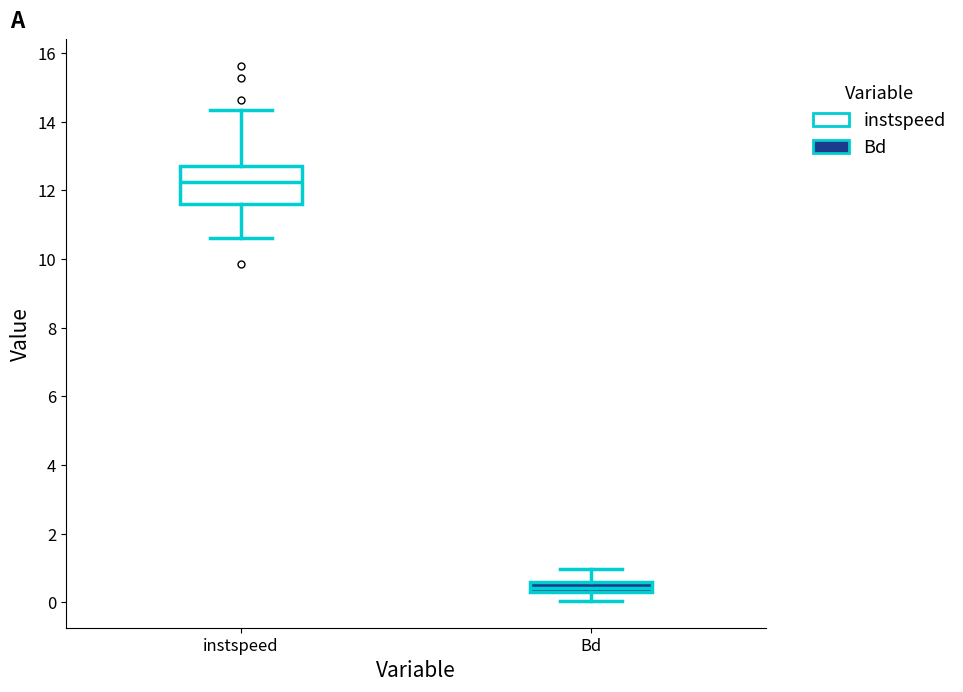

Which box has the lowest median line?

Bd